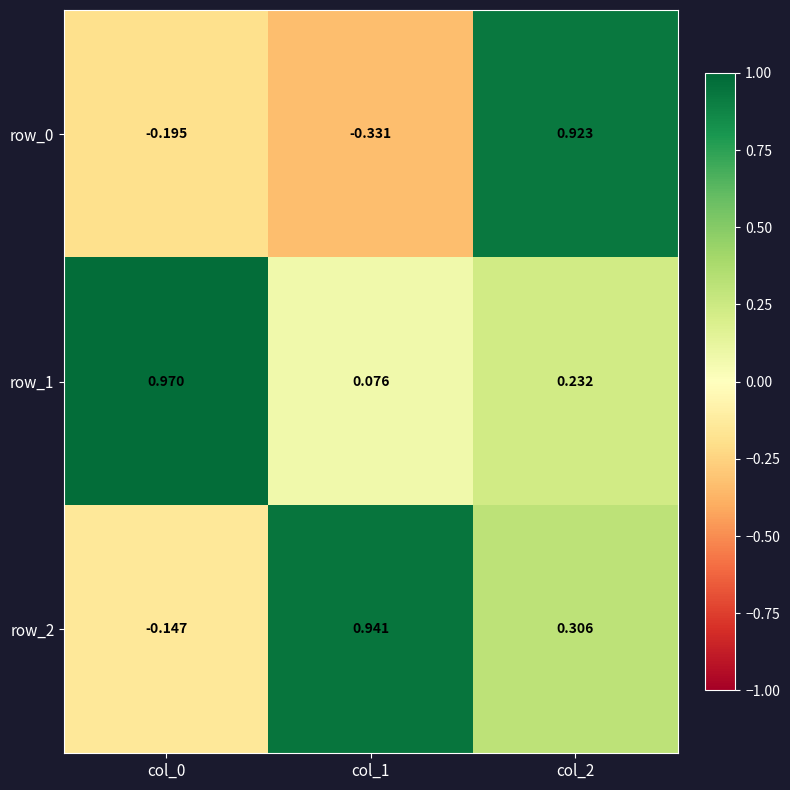

Which series has the largest total across all categories?

row_1